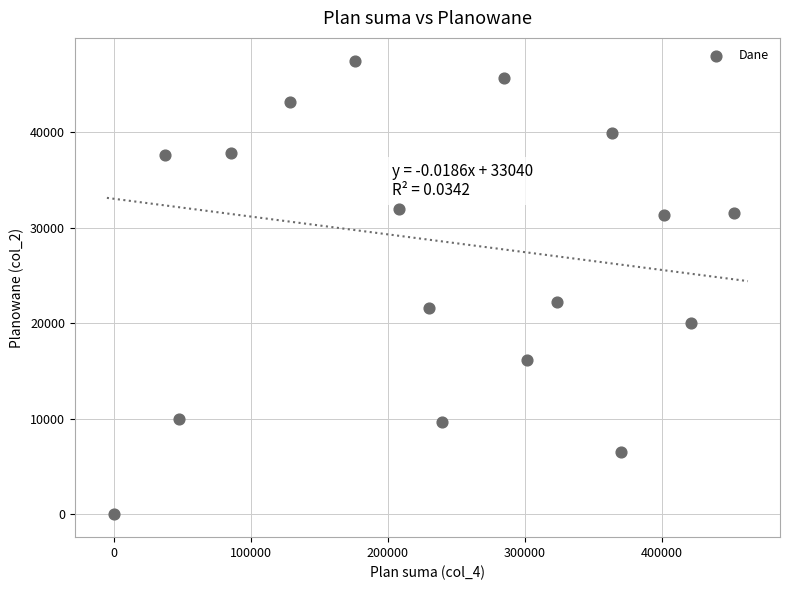

What is the range of X values (max minus min)?

452800